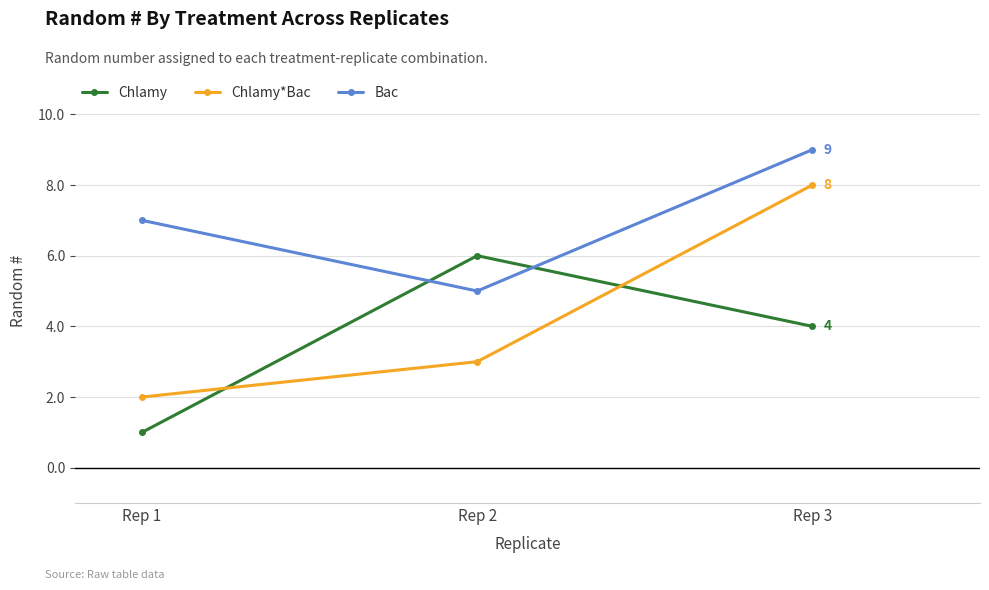

What is the total value across all series at Rep 2?

14